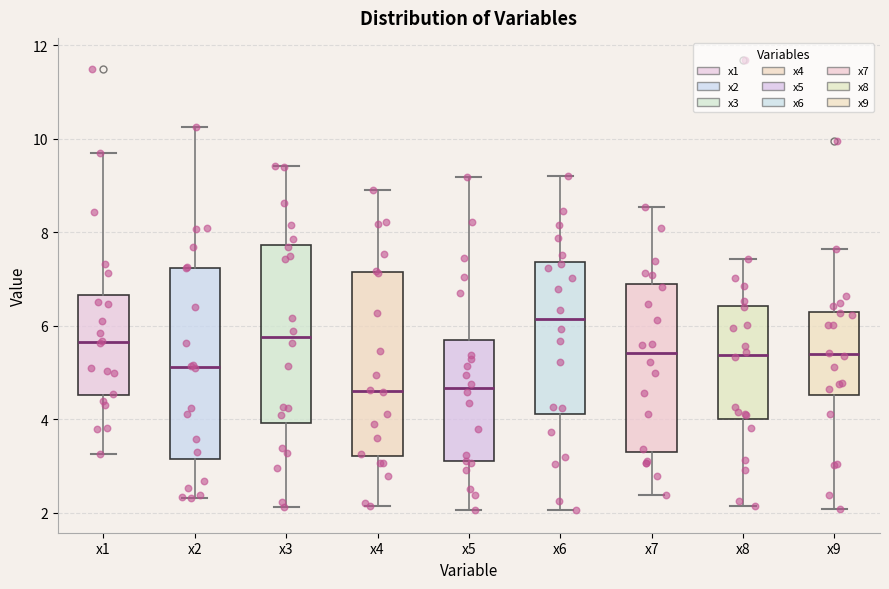

Where does the median line of the box for x2 sit on the y-axis? The values are not printed on the chart, so give them approximately, as read against the axis.

5.2